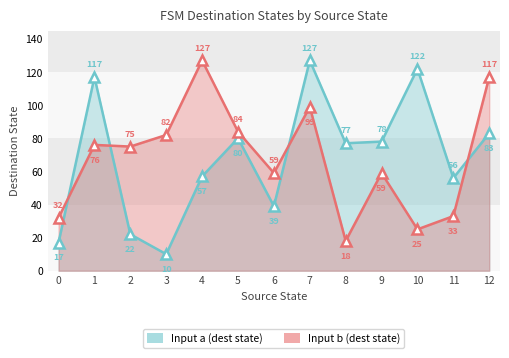

Is it true that Input a (dest state) equals 122 at 10?

True